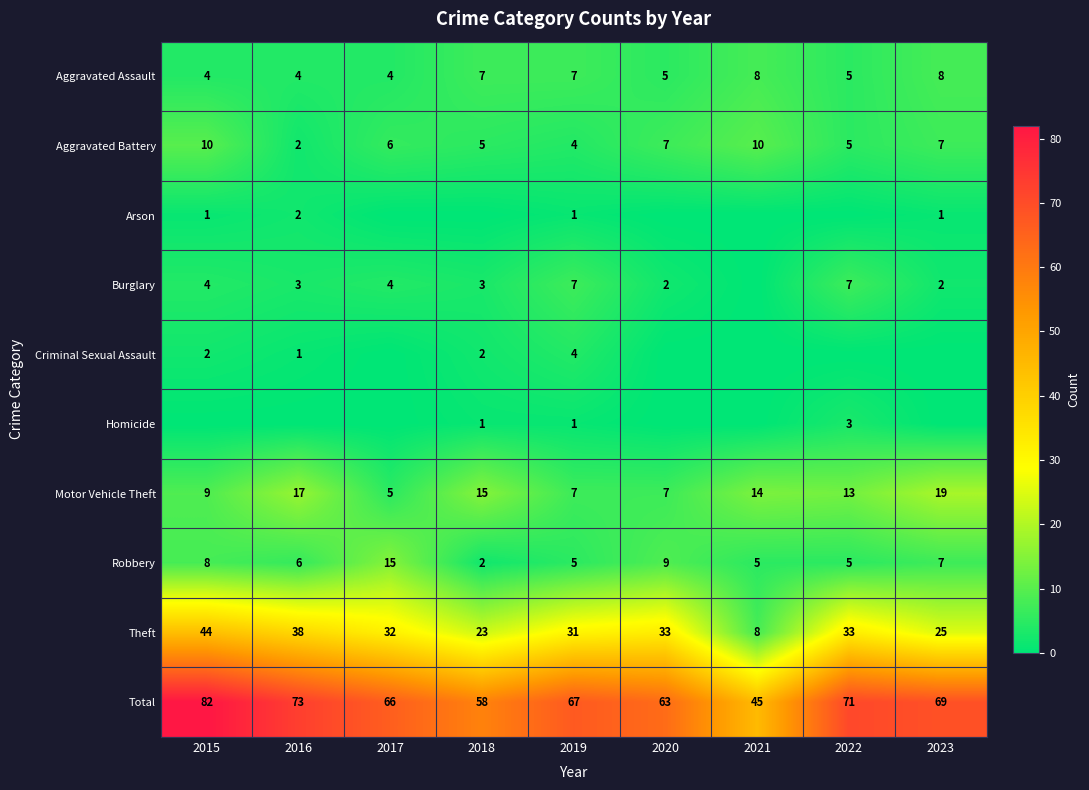

Where does the Aggravated Battery series first go above 6?

2015